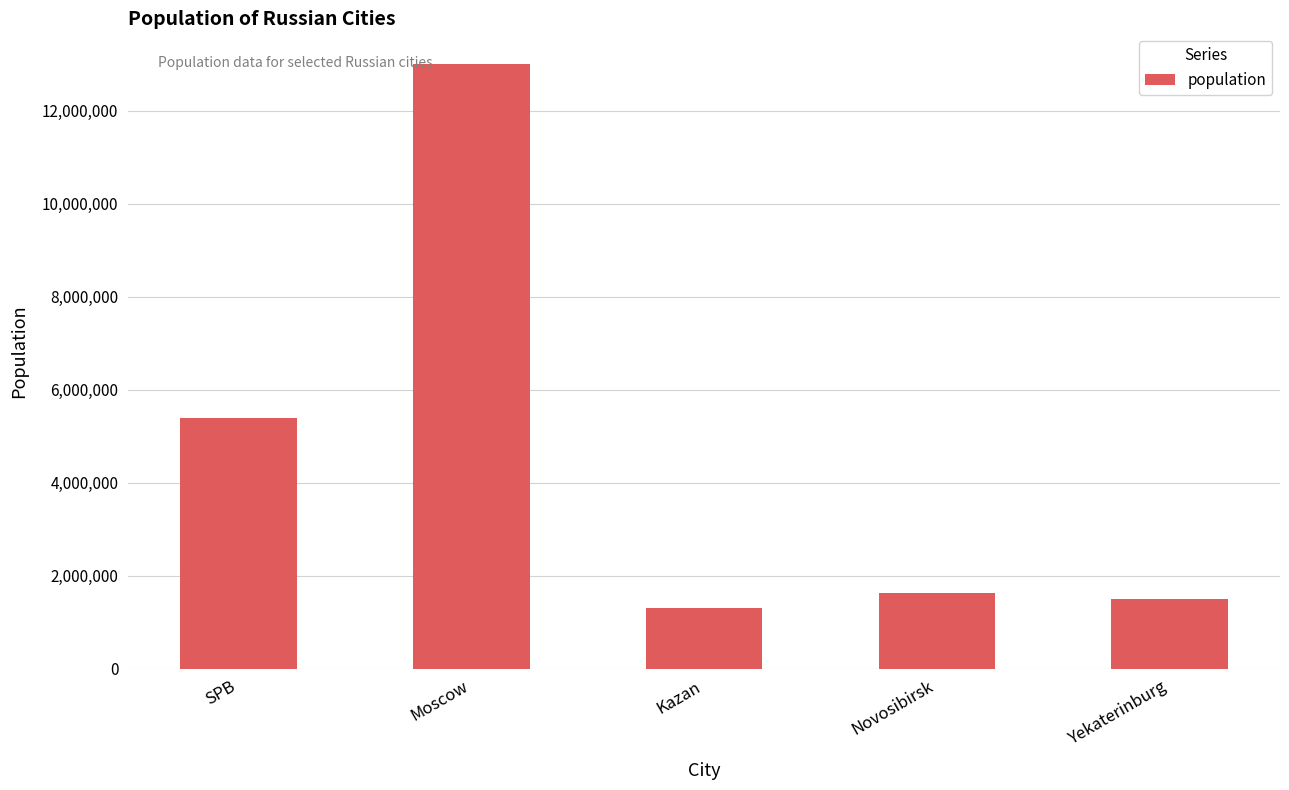

Reading left to right, transcribe all the data shown in this chart.

5384342	13010112	1306953	1620162	1493749